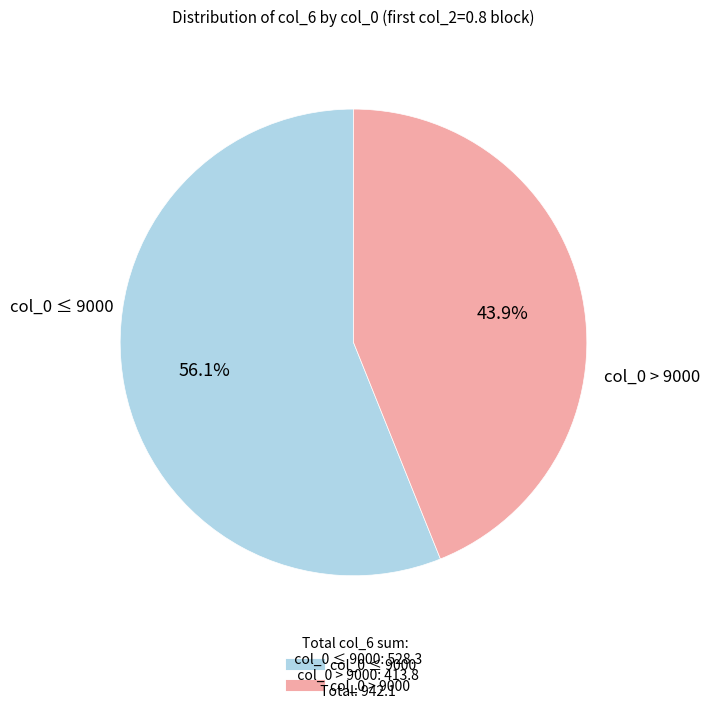

Is there any slice that represents more than half of the pie?

Yes